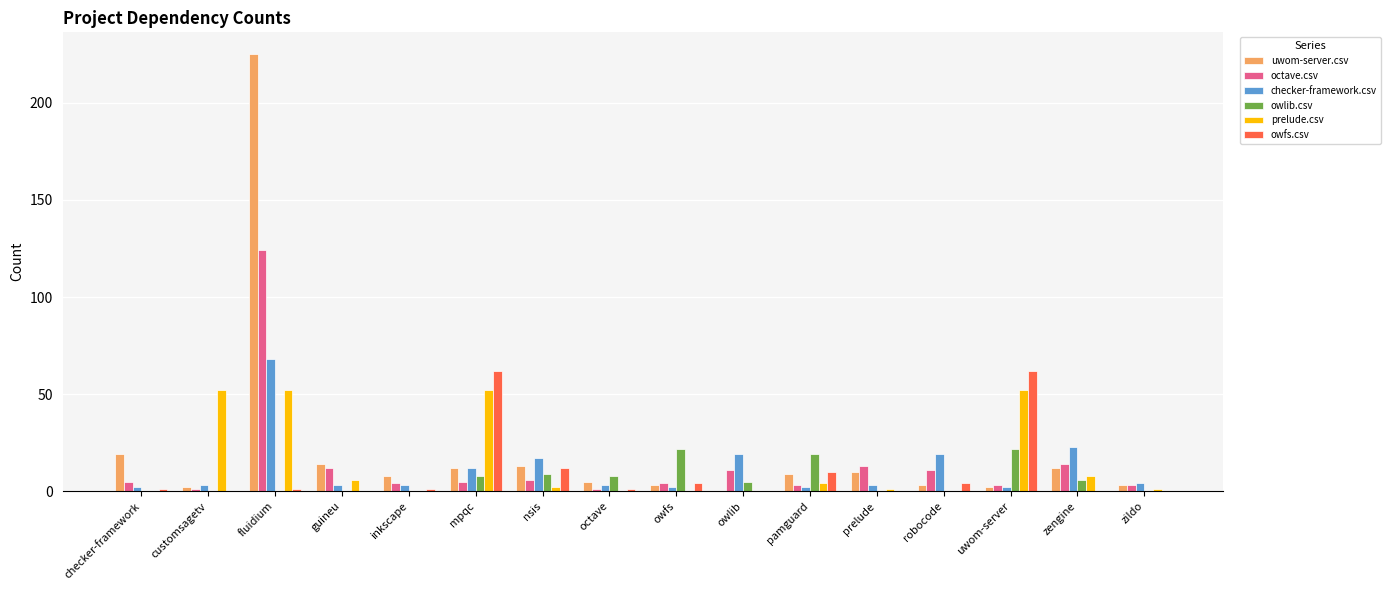

How many groups of bars are there?

16